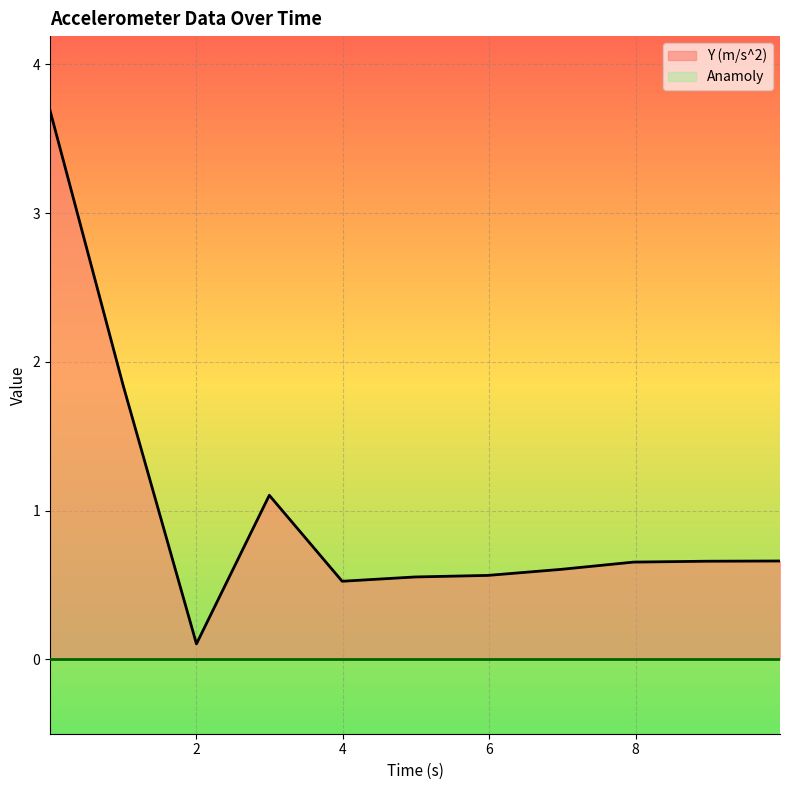

What is the greatest value displayed?

3.7